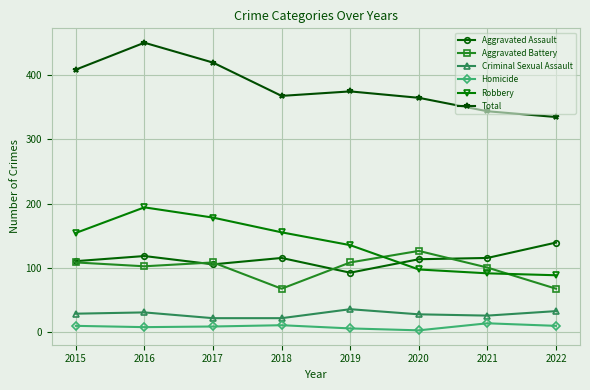

What is the smallest value displayed?

2